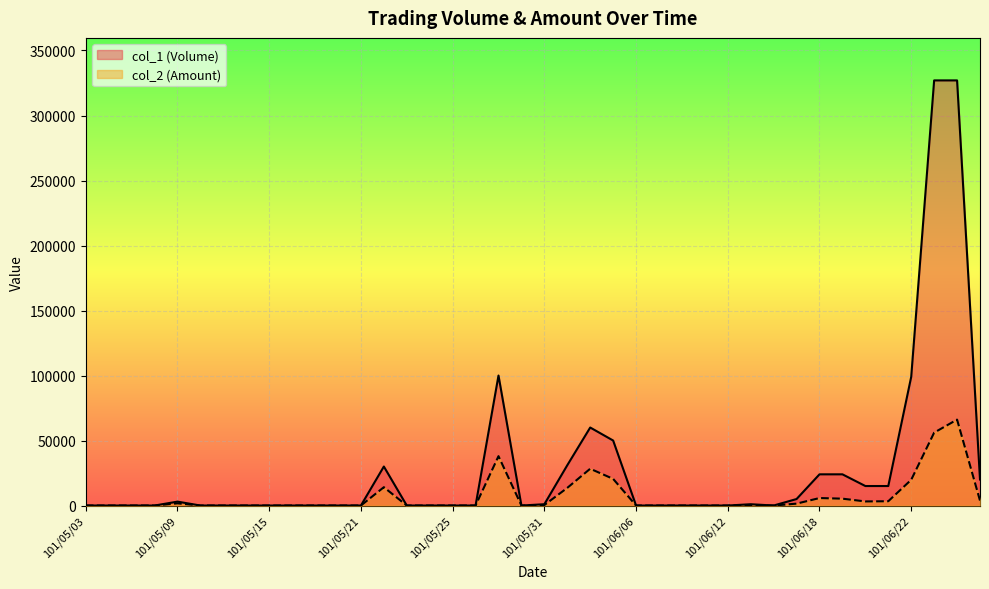

Is it true that col_2 (Amount) equals 380 at 101/05/31?

True